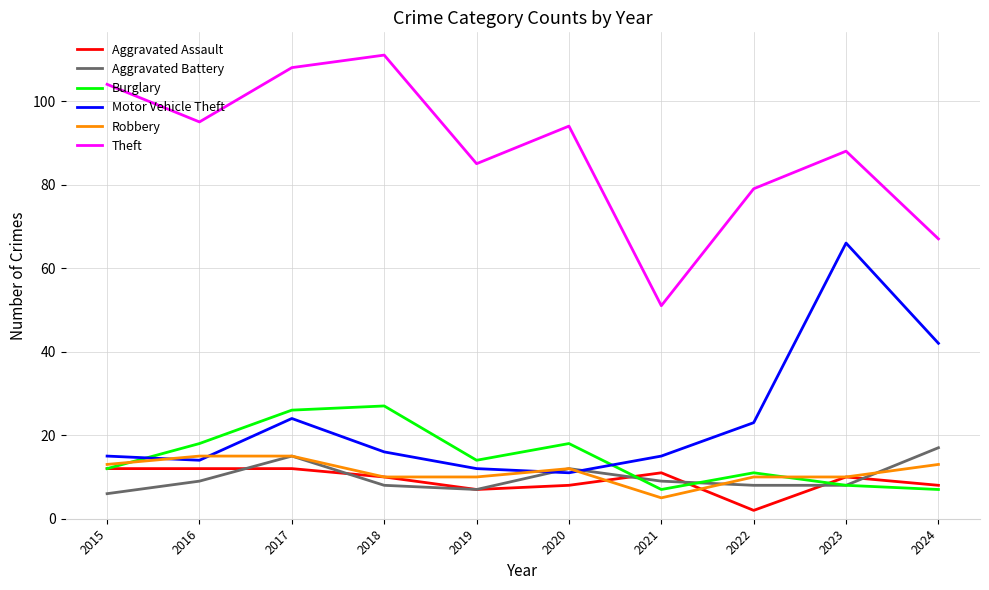

True or false: Aggravated Battery has more than 0 interior local peaks.

True